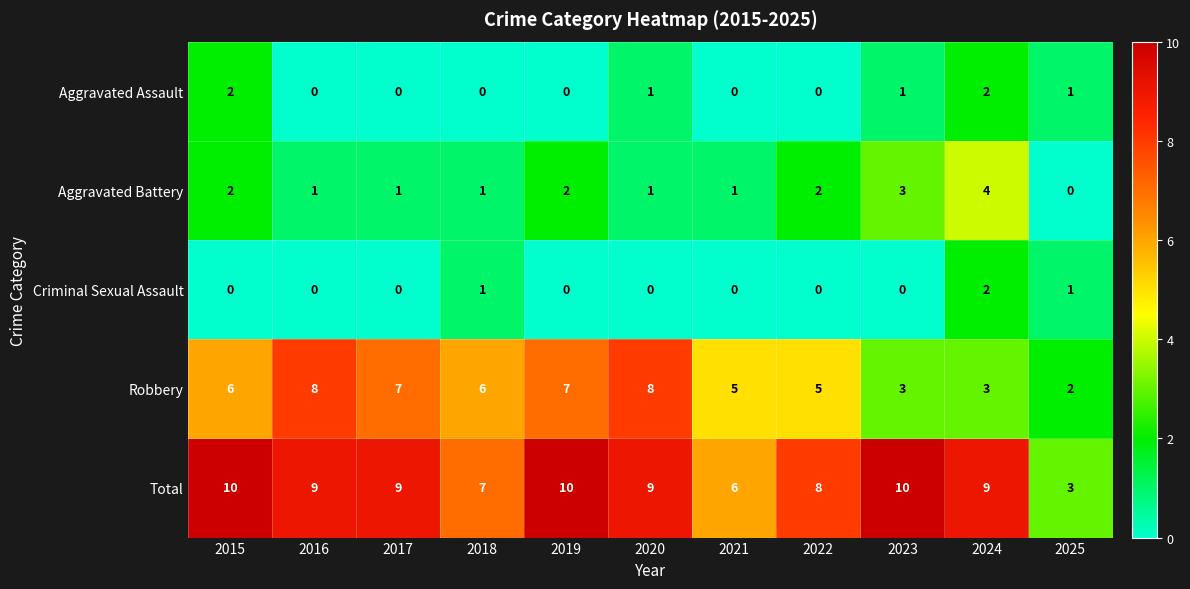

What is the sum of all Robbery values?

60